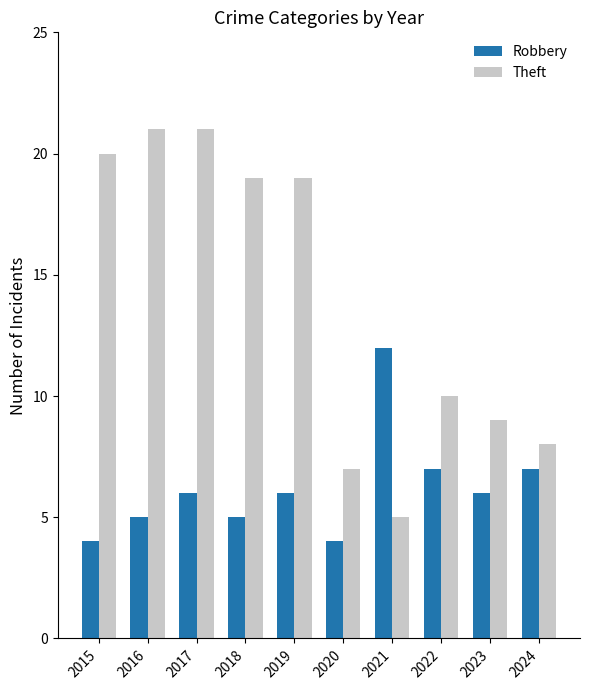

How many categories are shown in the chart?

10